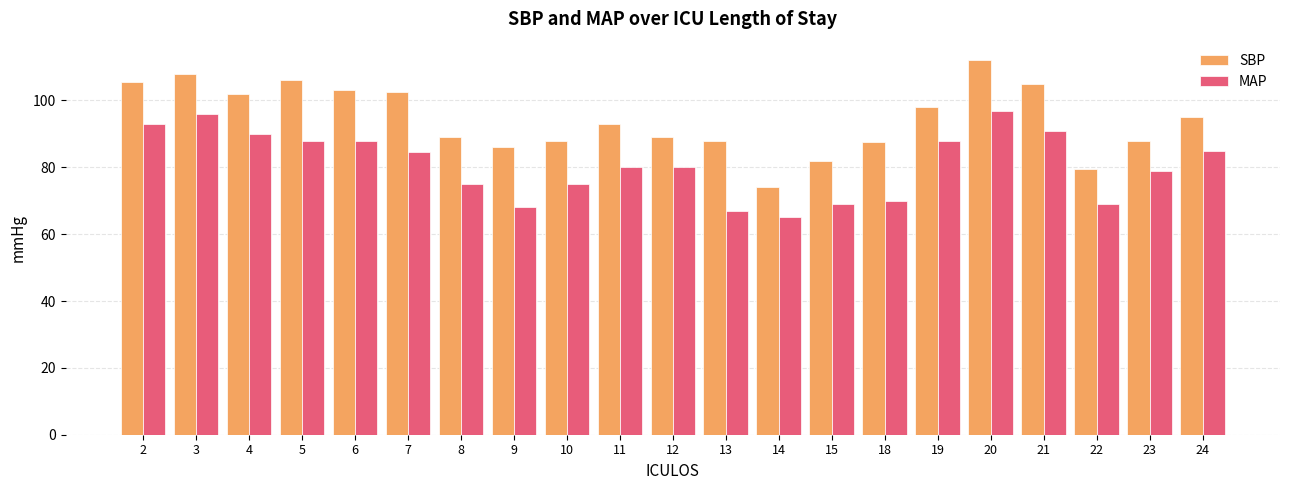

What is the value of the MAP bar at the 1st from the left?

93.0